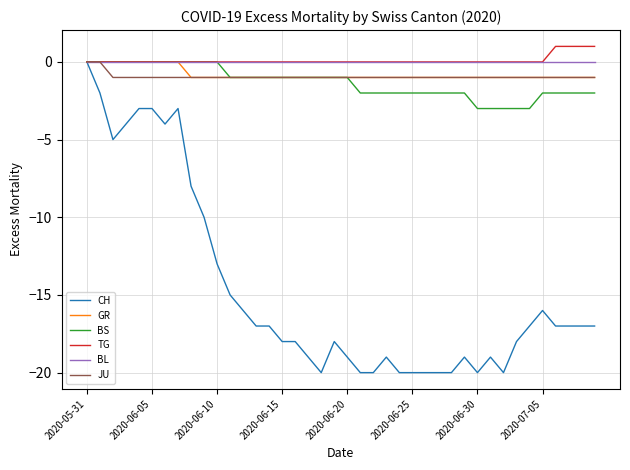

Does the chart have visible grid lines?

Yes